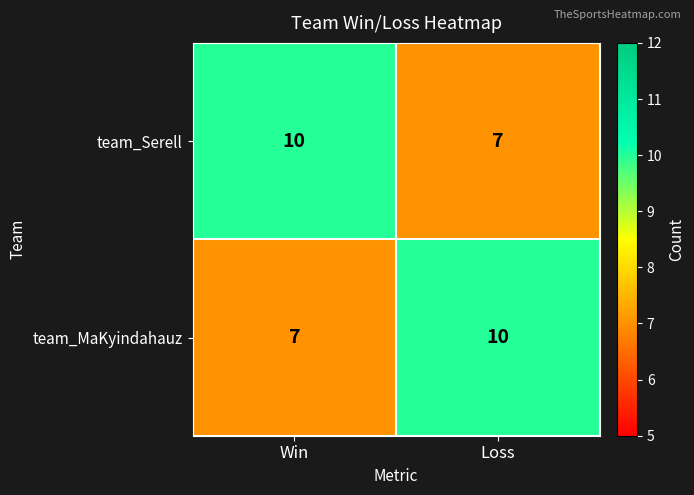

What value does the team_Serell series have at Win?

10